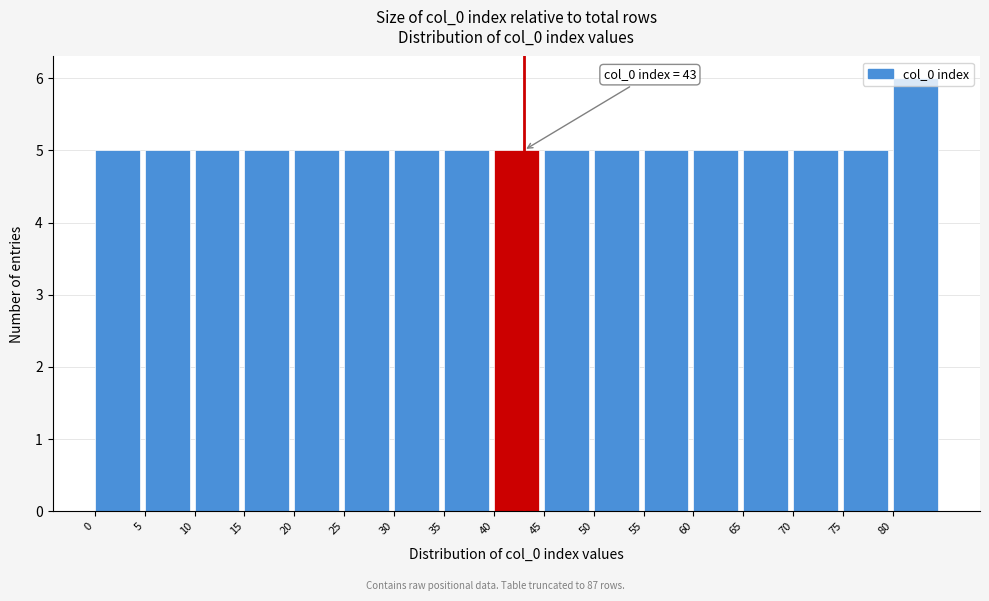

Which range on the x-axis has the tallest bar?

80 to 85